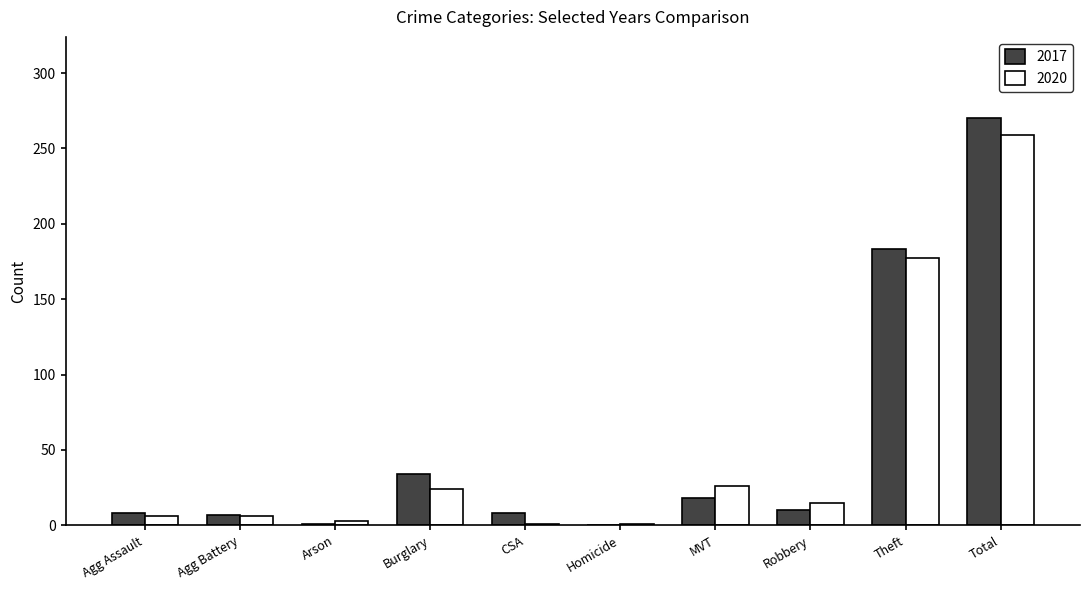

How many distinct data groups are displayed?

2